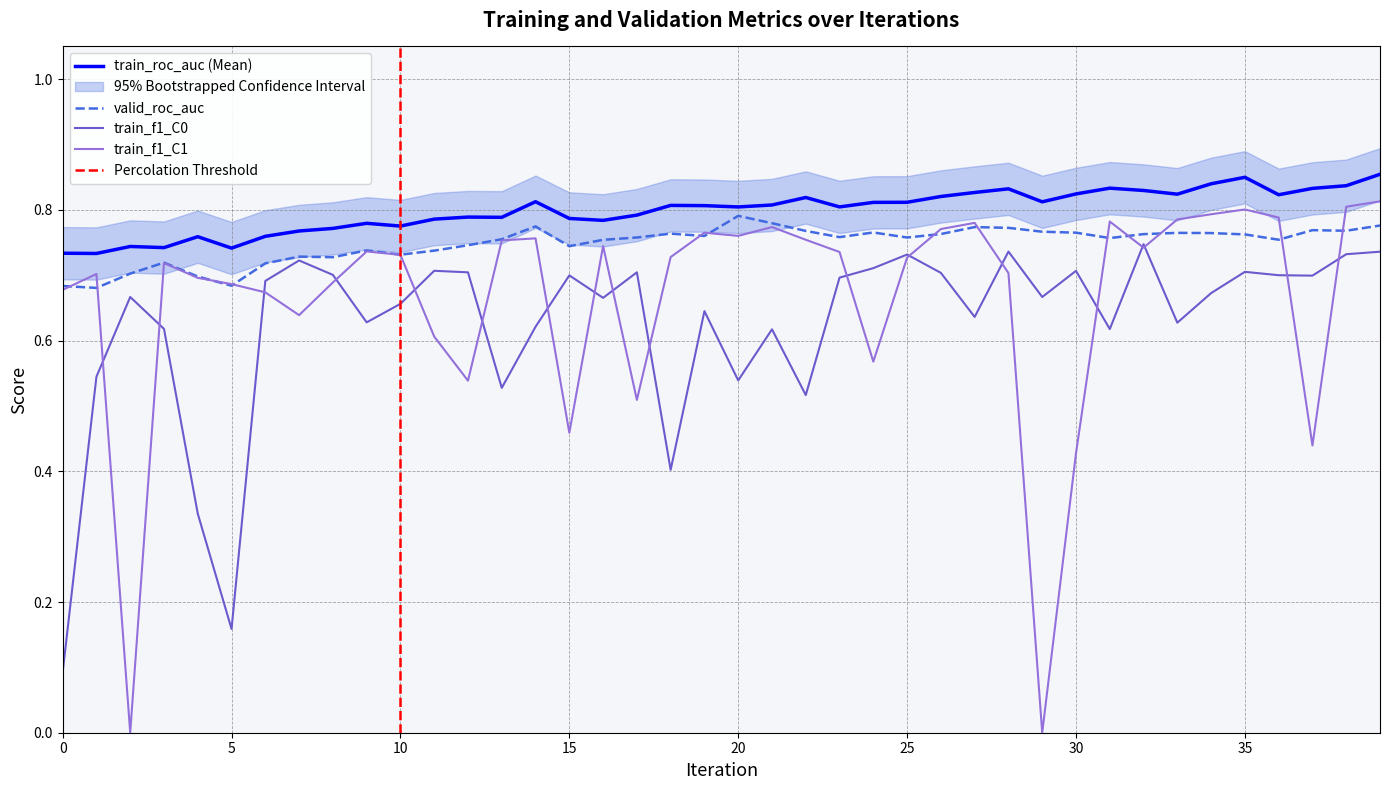

Which has a higher value, 14 or 23?

14